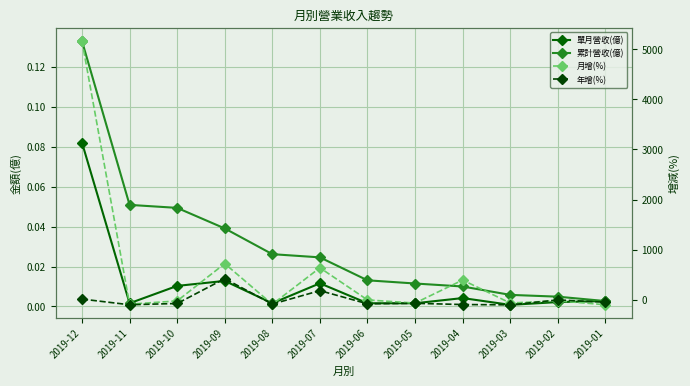

Between 2019-12 and 2019-11, which series saw the biggest shift?

月增(%)